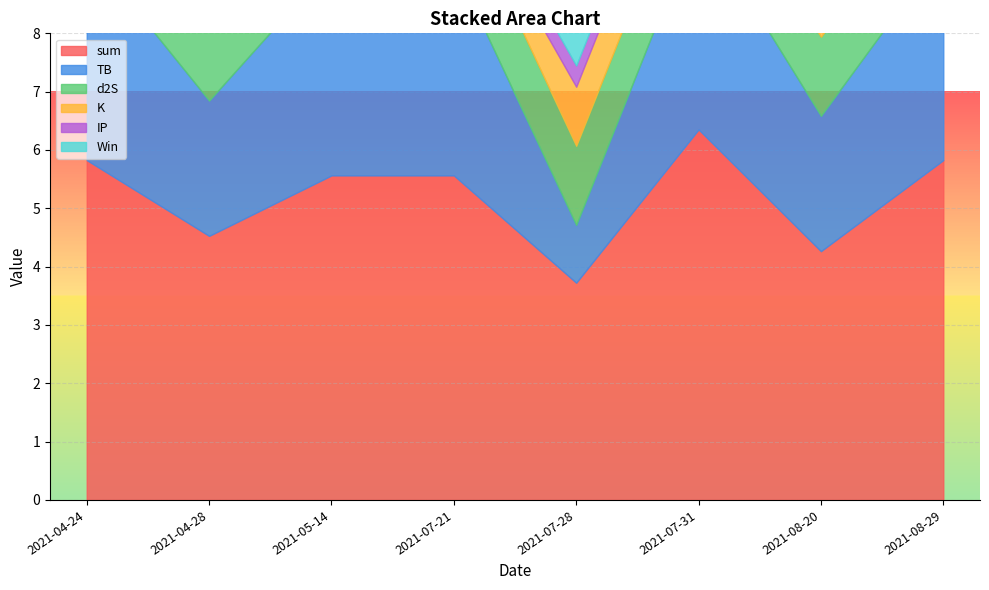

Between 2021-07-28 and 2021-07-31, which series saw the biggest shift?

TB